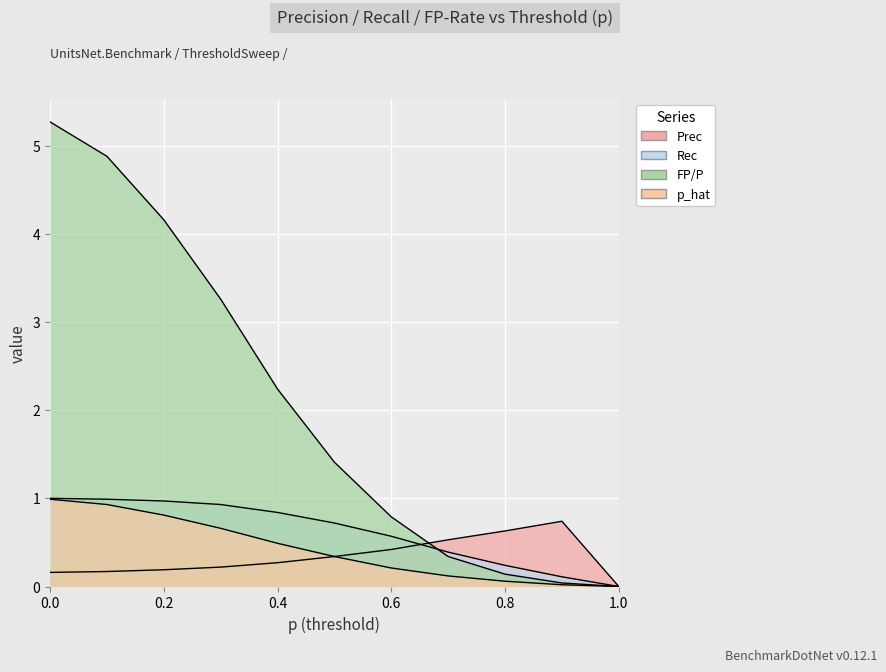

Which series changed the most between 0.8 and 0.9?

Rec